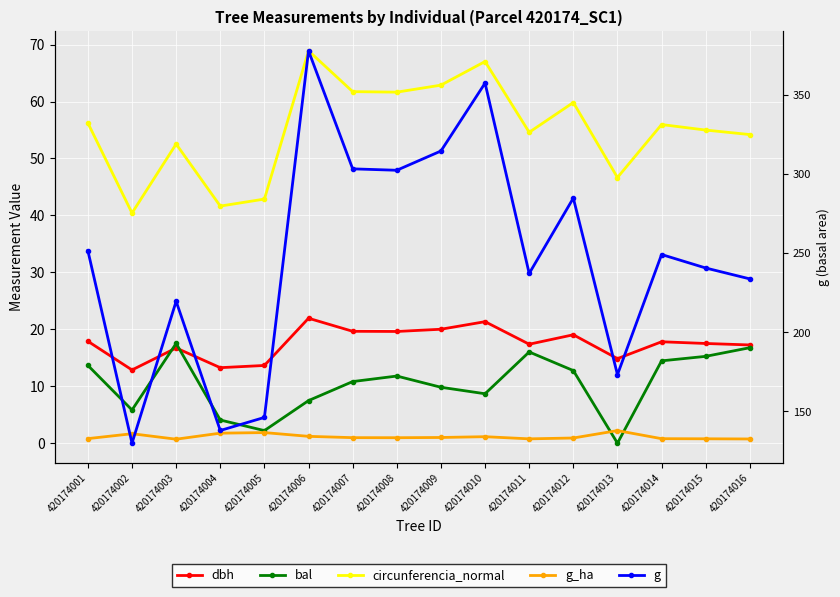

How many data points in circunferencia_normal are less than 55?

8